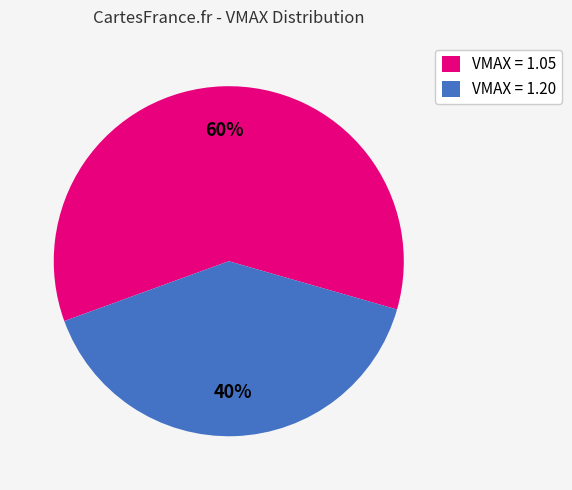

What is the smallest slice in the pie chart?

VMAX = 1.20